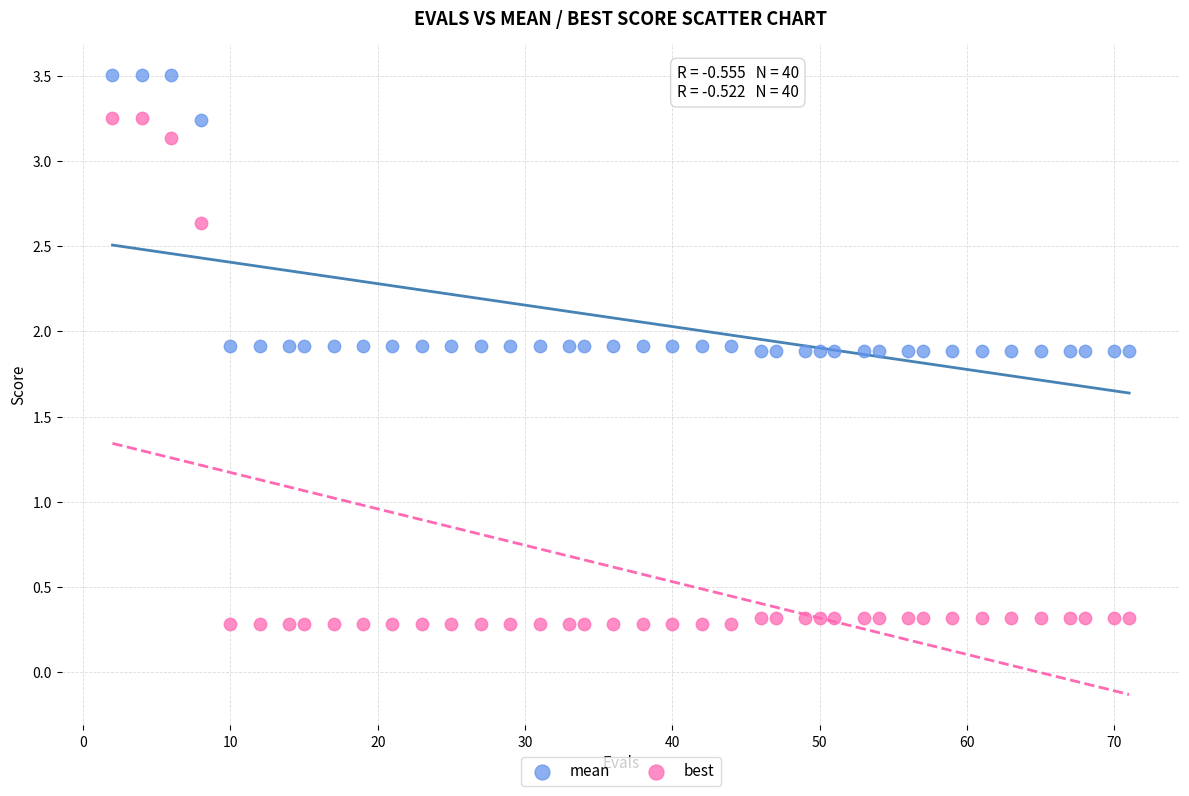

Which series reaches the maximum Y coordinate?

mean